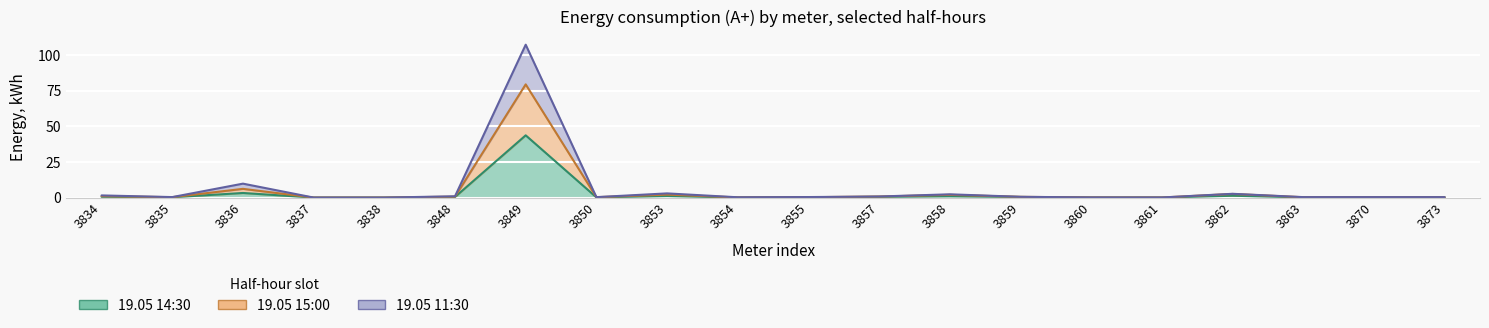

Read the 19.05 15:00 value at 3849.

79.4